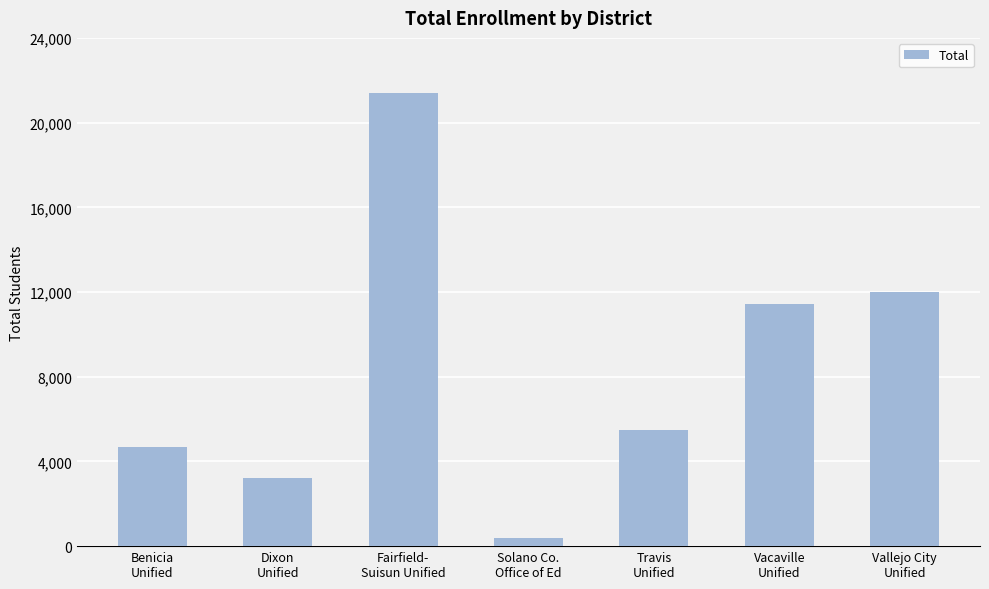

How many bars are there in total?

7